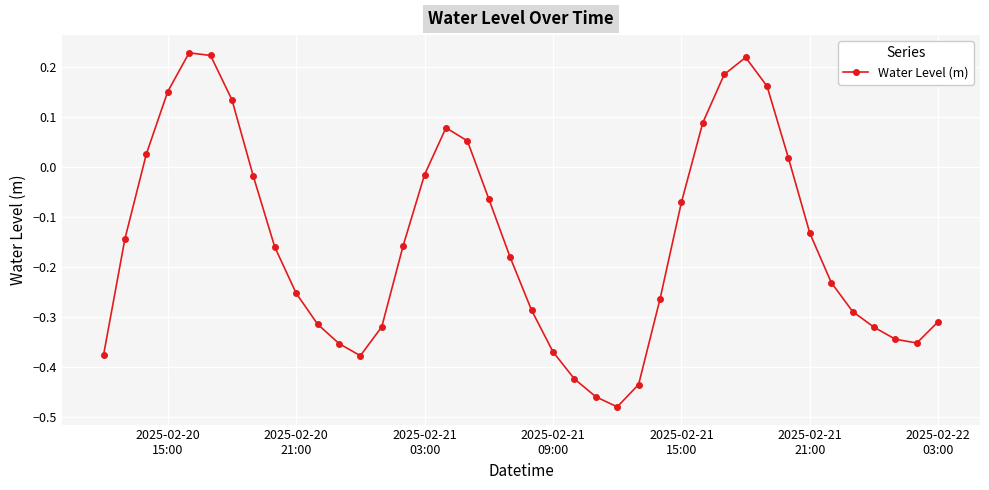

True or false: there are more than 0 points higher than both neighbors.

True